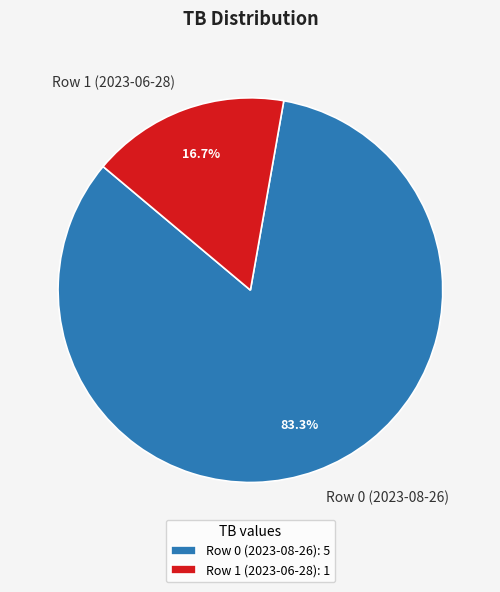

To the nearest percent, what percentage of the pie is Row 0 (2023-08-26)?

83%